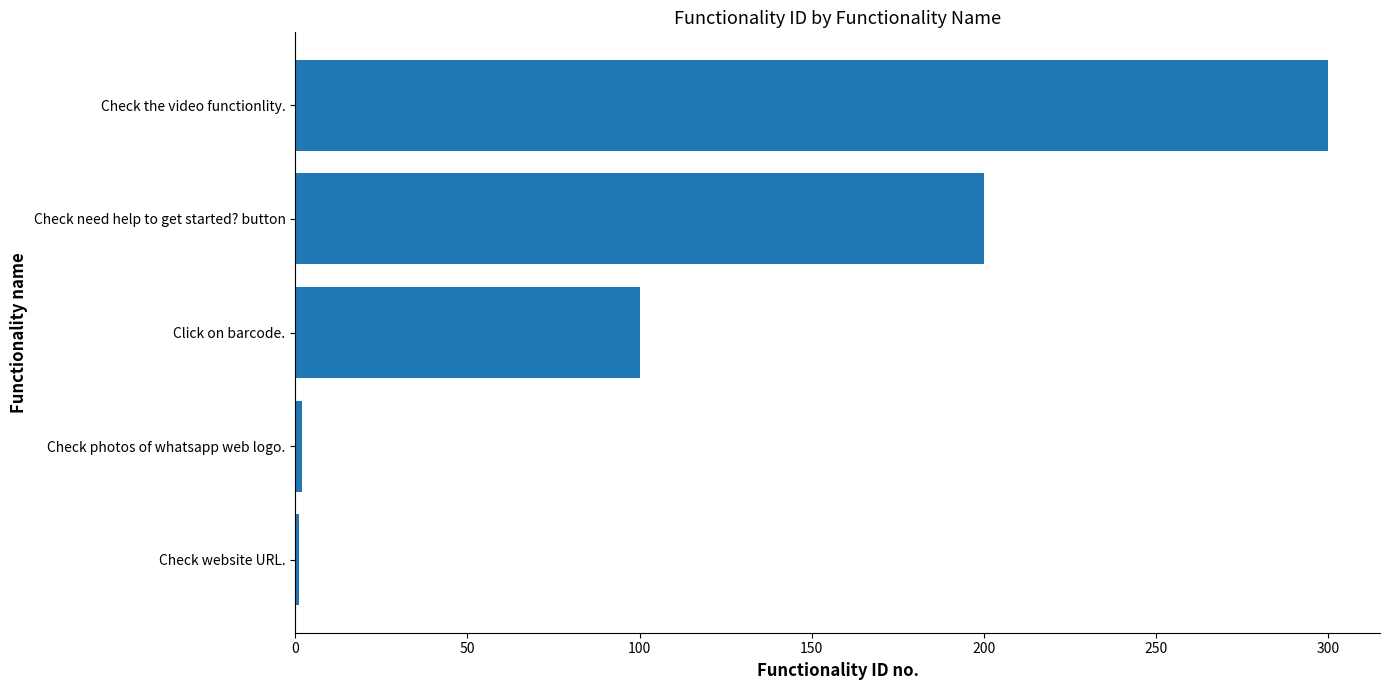

What is the maximum value shown in the chart?

300